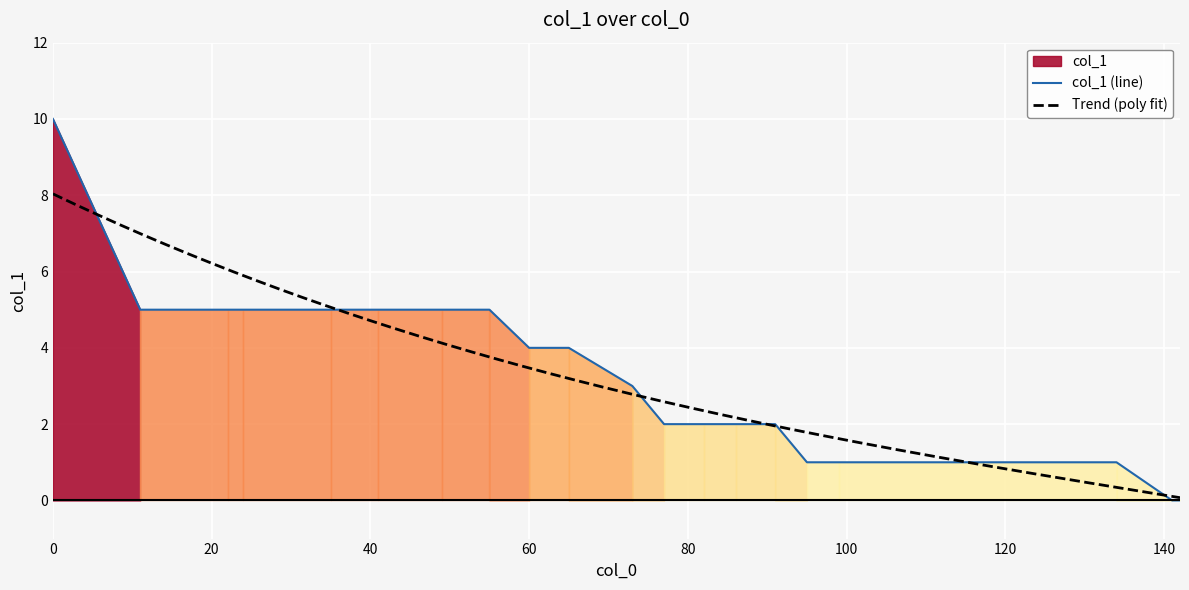

How many lines are shown in the chart?

1